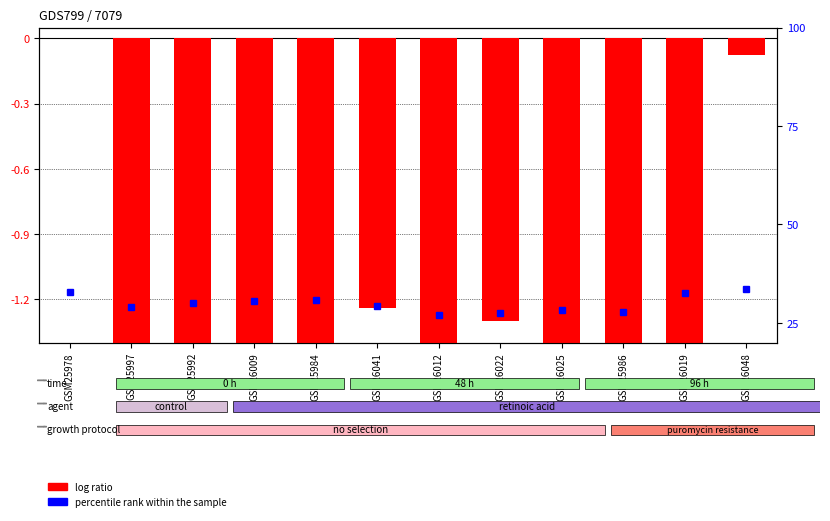

What is the total value across all series at GSM26025?

25.7